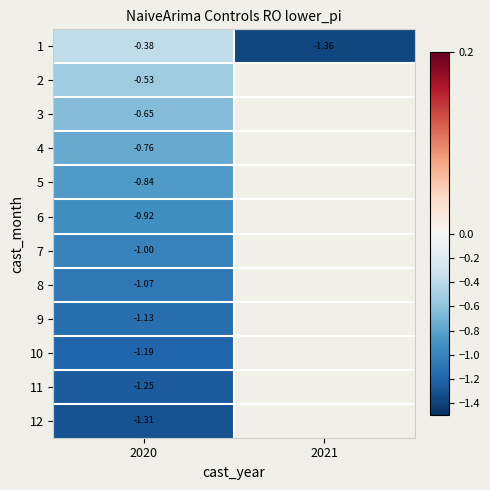

What is the difference between the highest and lowest values at 2020?

0.9